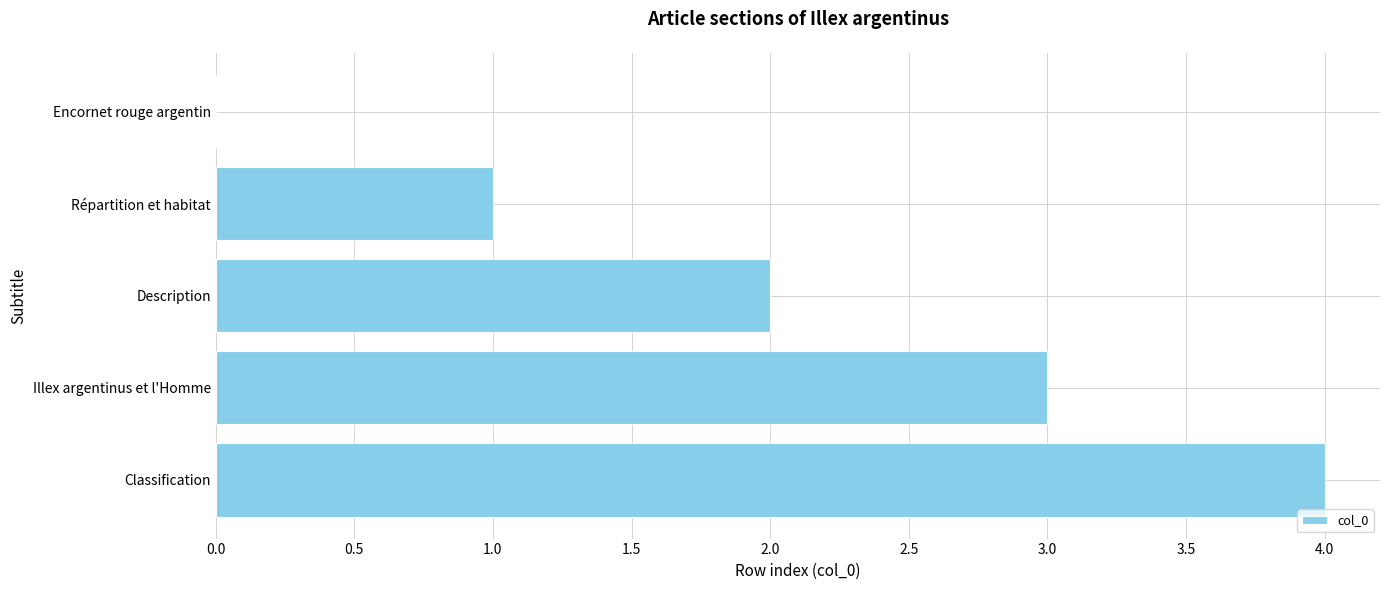

Which category has the highest value across all series?

Classification